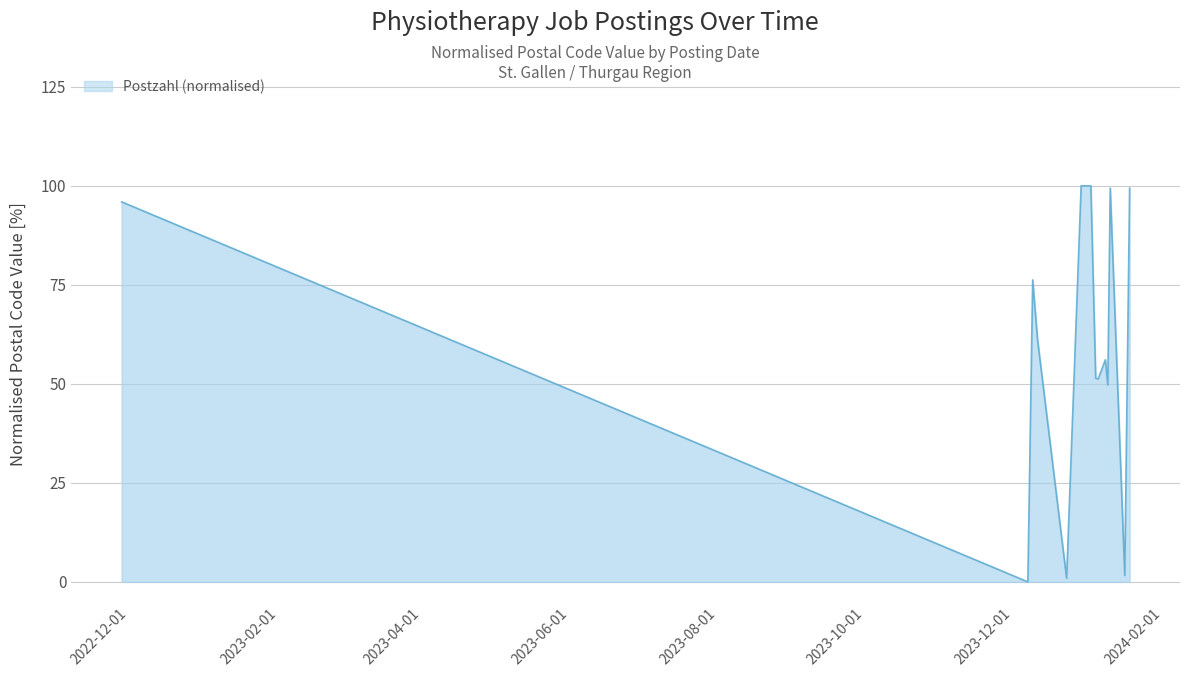

What is the difference between the maximum and minimum values?

100.0